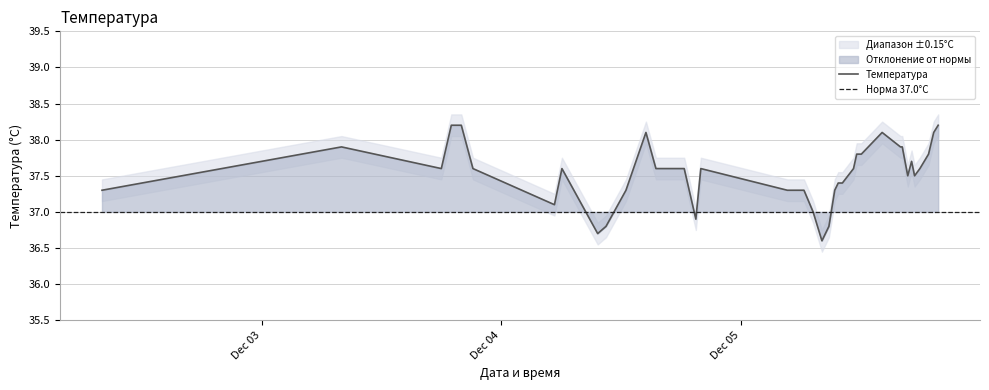

What is the highest value of the Температура series?

38.2